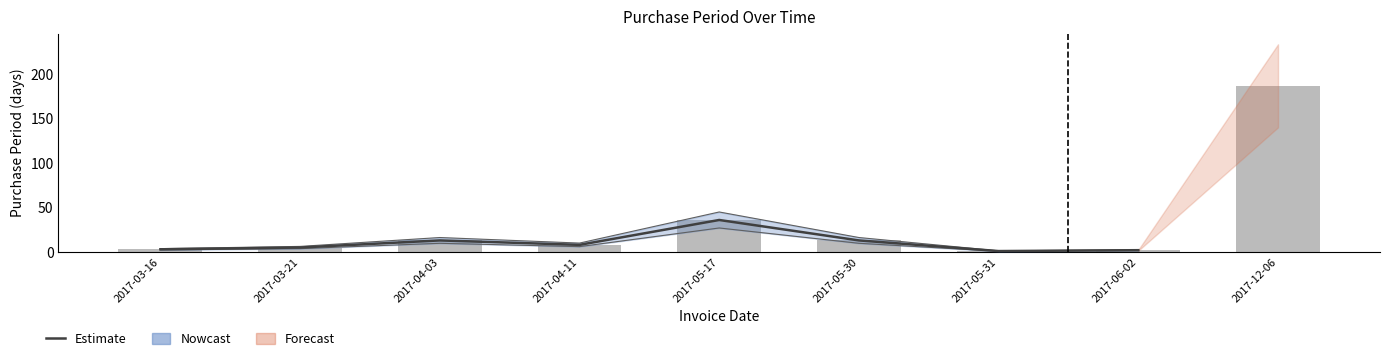

Rank the categories by value from highest to lowest.

2017-12-06, 2017-05-17, 2017-04-03, 2017-05-30, 2017-04-11, 2017-03-21, 2017-03-16, 2017-06-02, 2017-05-31